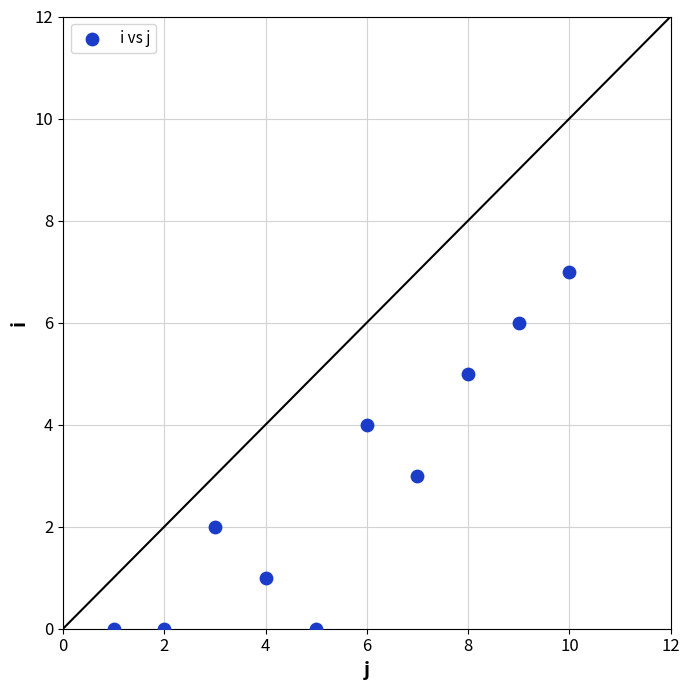

What is the average Y value?

3